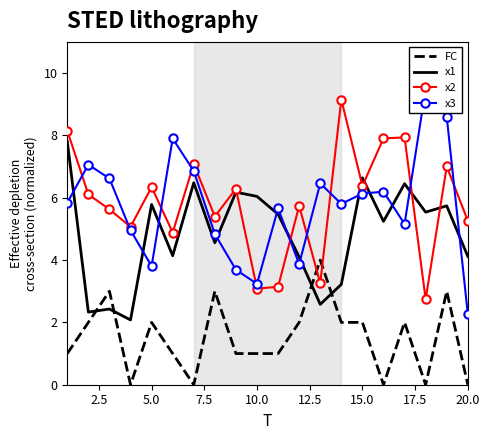

What is the value of the x1 point at the 12th from the left?

4.1